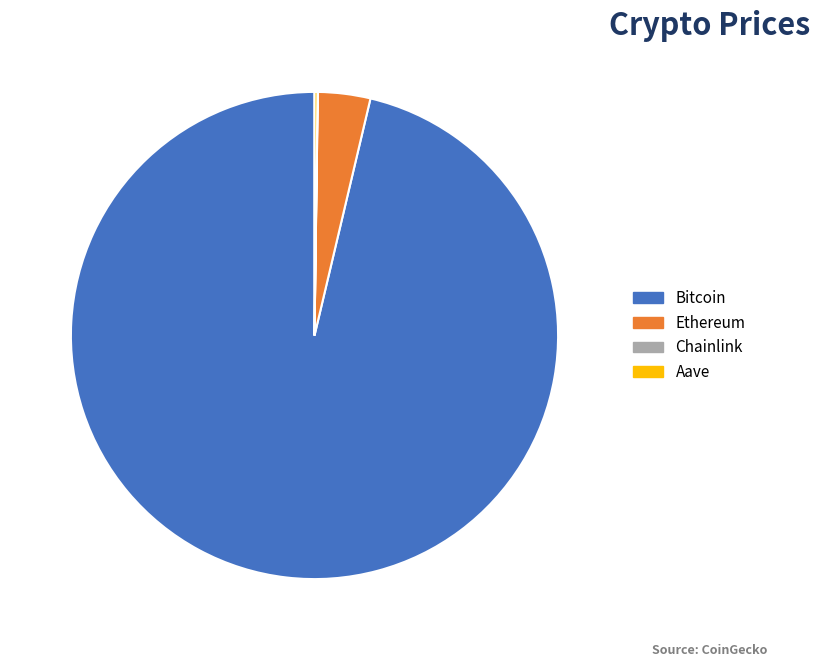

Is it true that Ethereum is 3% of the pie?

True